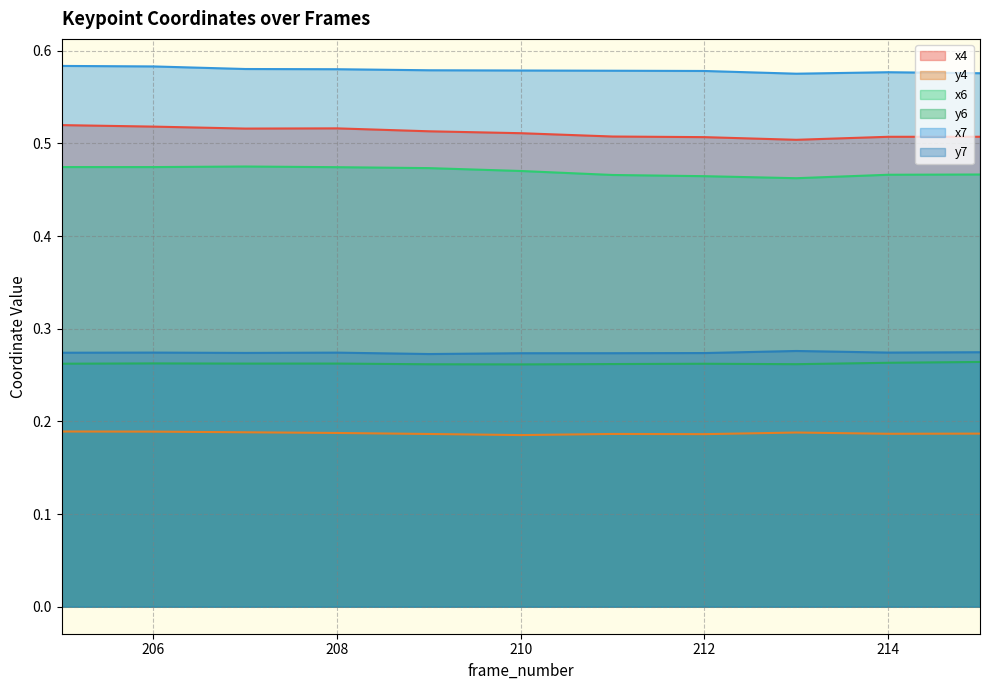

At how many categories does at least one series exceed 0?

11